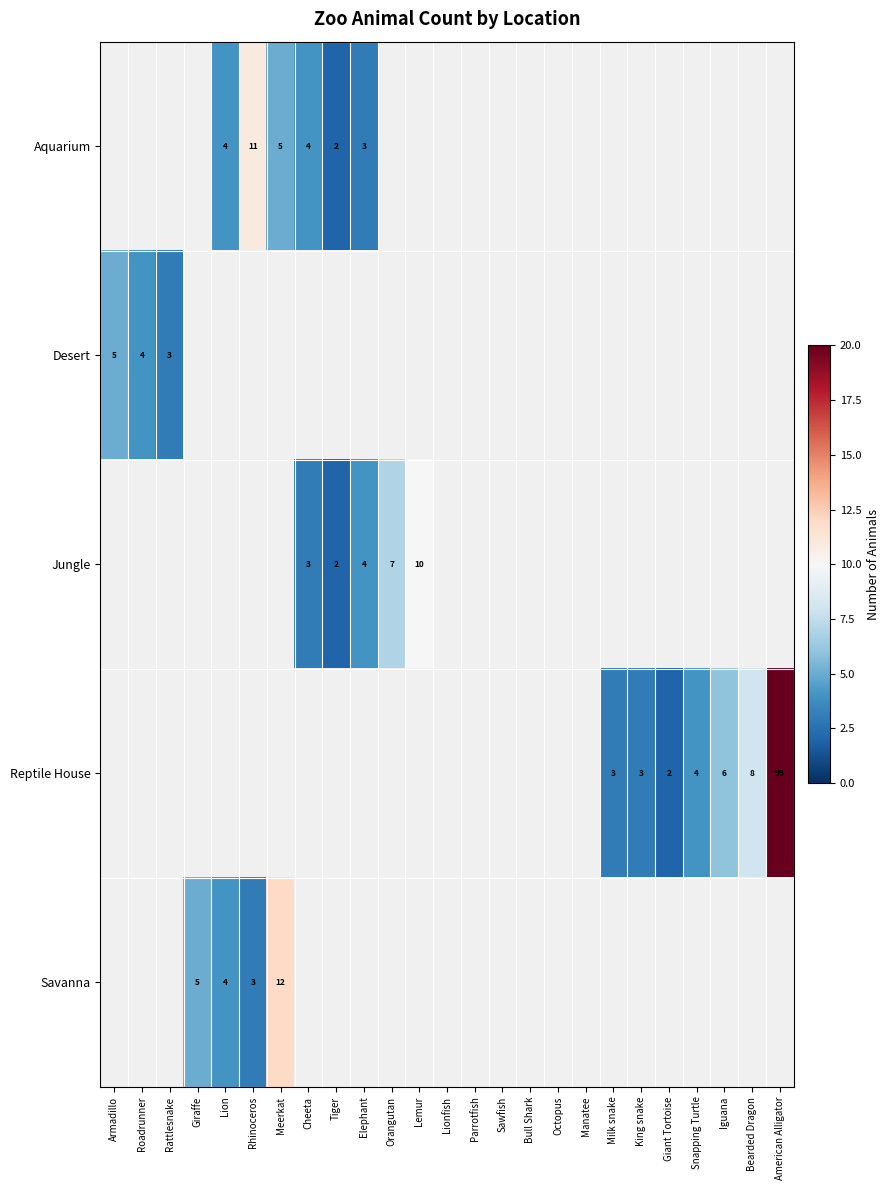

What is the sum of the Jungle values at Tiger and Lemur?

12